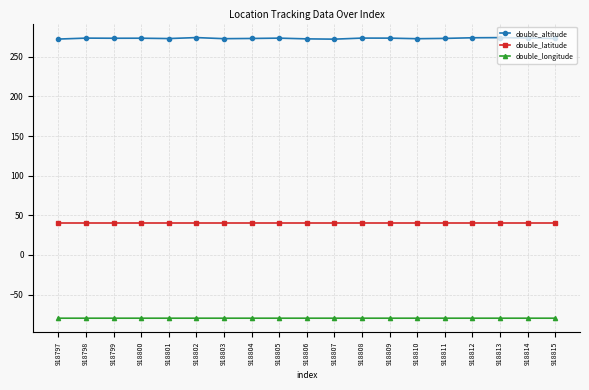

True or false: double_longitude and double_altitude intersect in this chart.

False